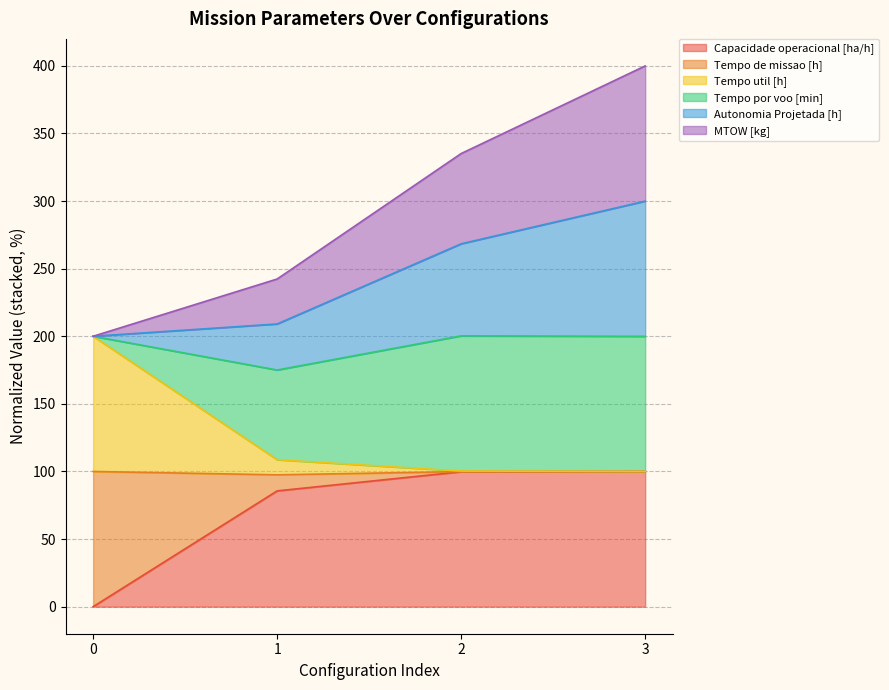

What is the total value across all series at 1?

242.3